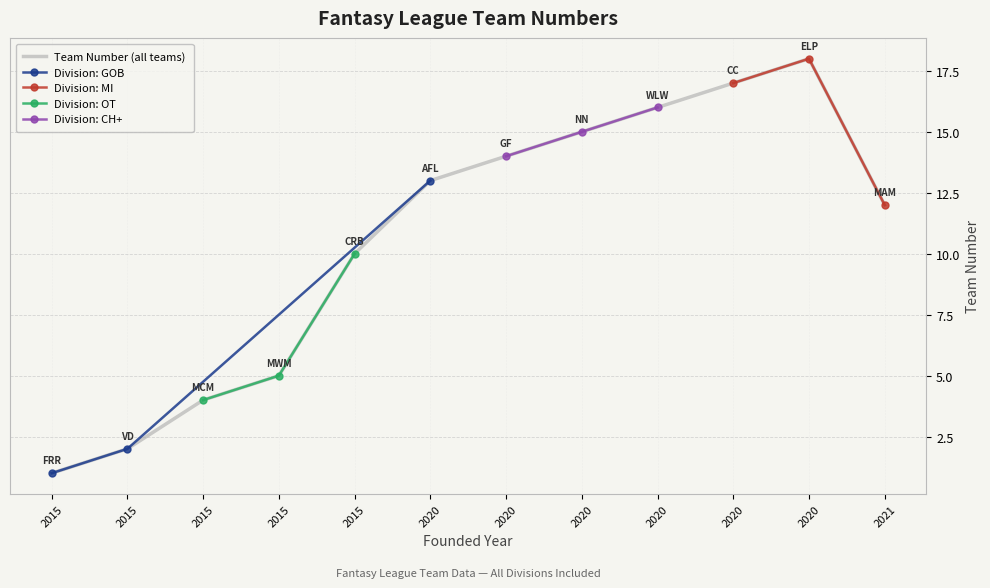

True or false: the data has more than 0 interior local peaks.

True